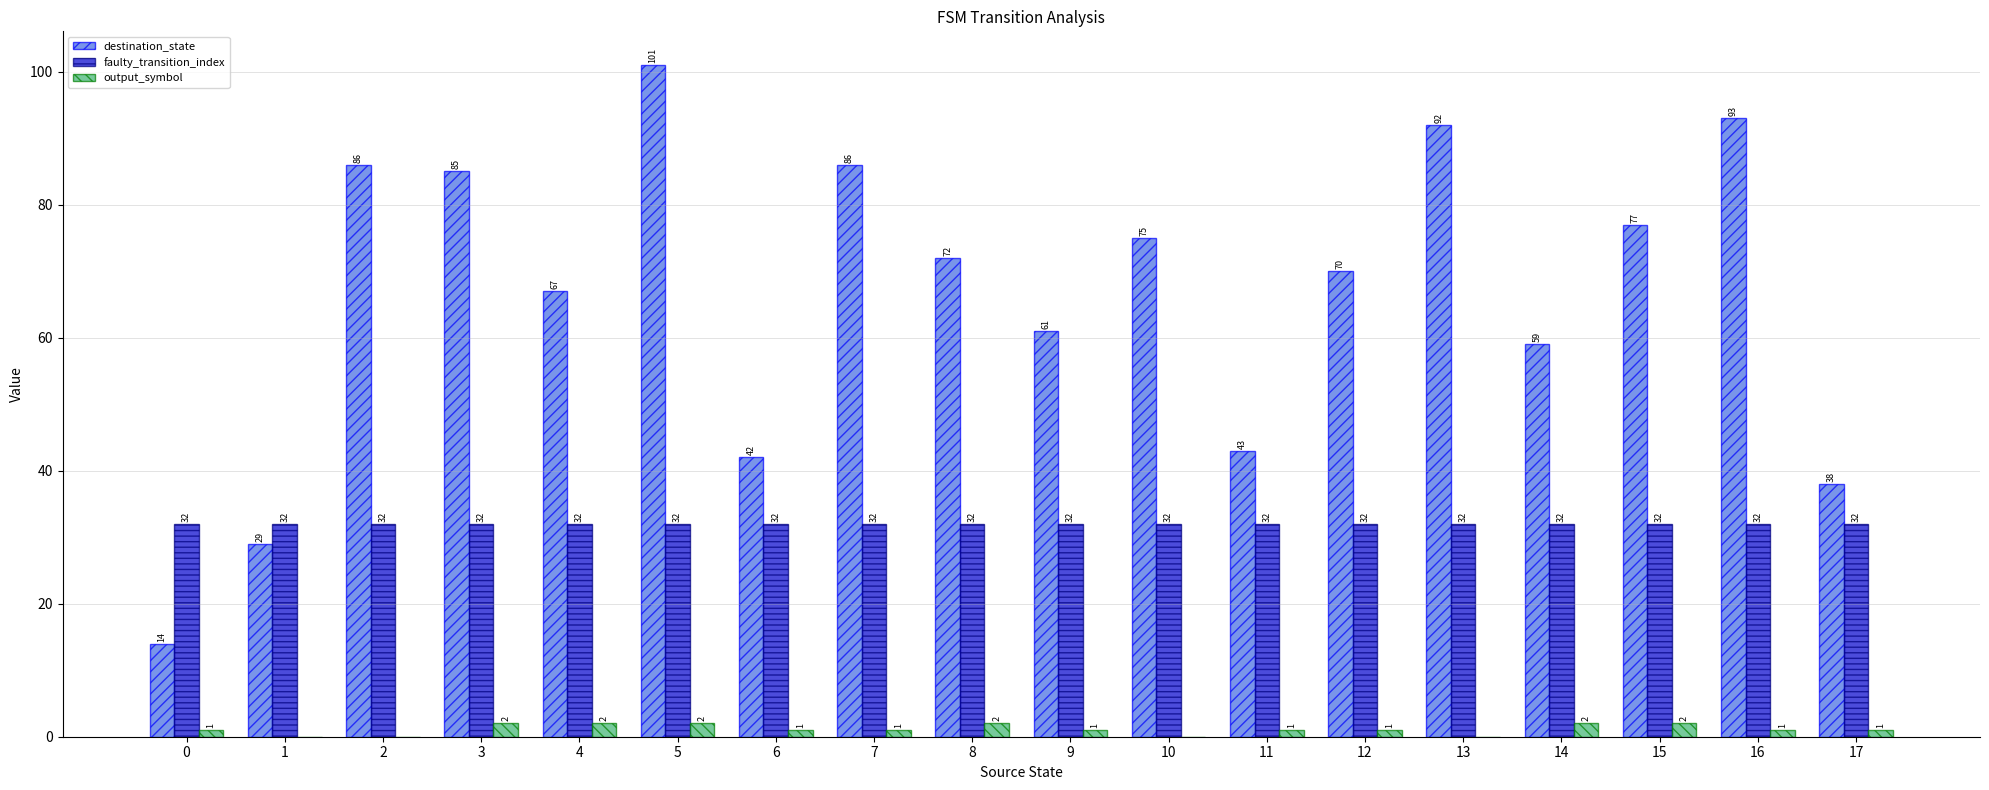

Which series changed the most between 1 and 13?

destination_state